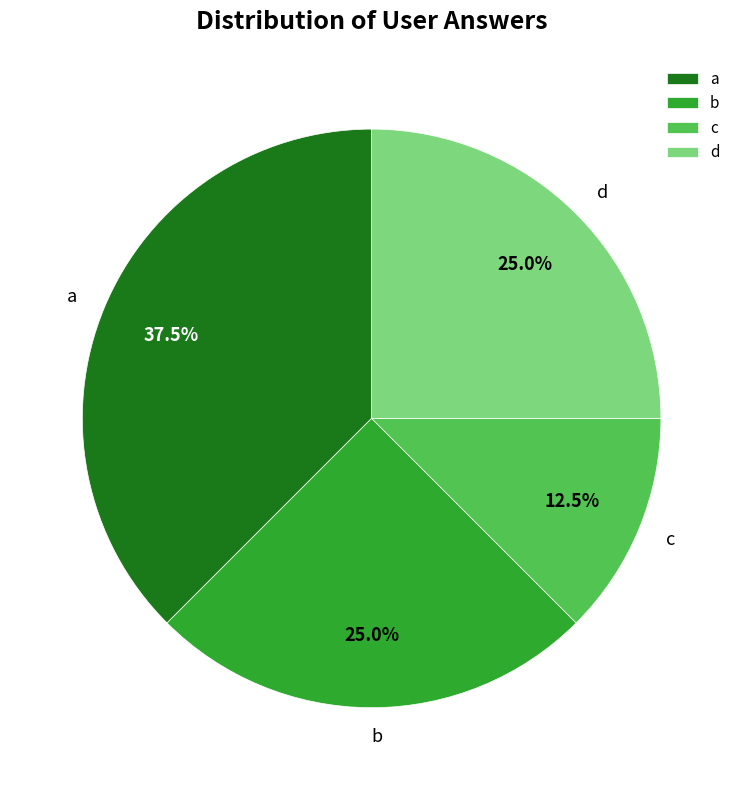

Approximately how many times larger is the value at a compared to b?

1.5